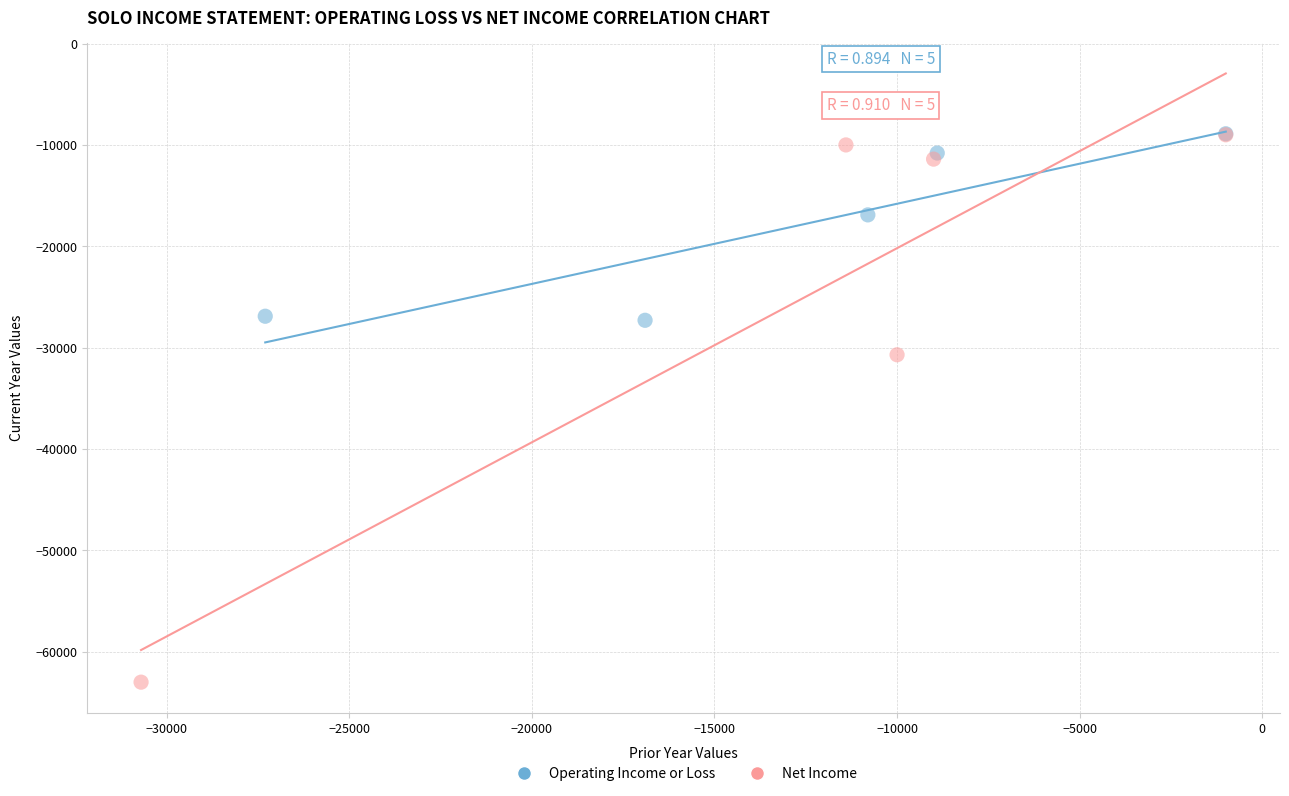

Which series has the widest spread of Y values?

Net Income